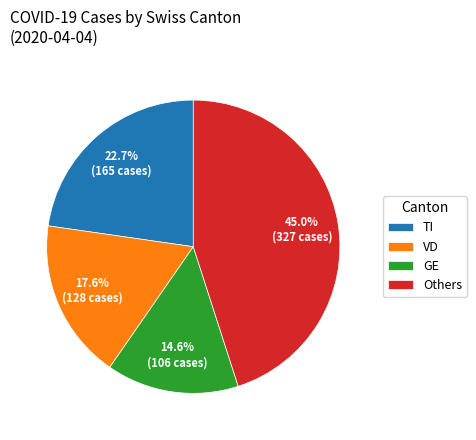

How many slices are in this pie chart?

4